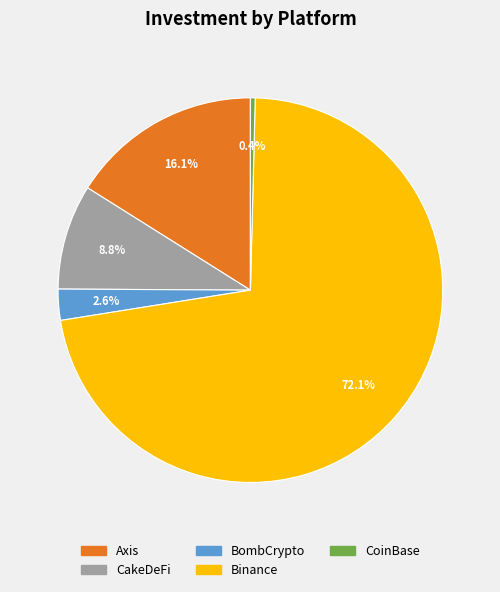

Approximately how many times larger is the value at BombCrypto compared to Axis?

0.2